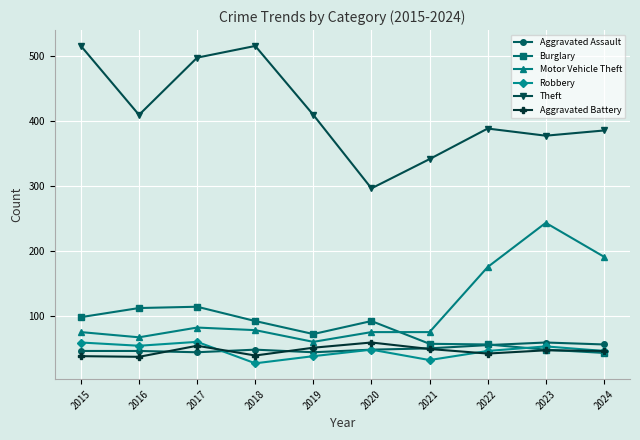

Where does the Aggravated Battery series first go above 47?

2017